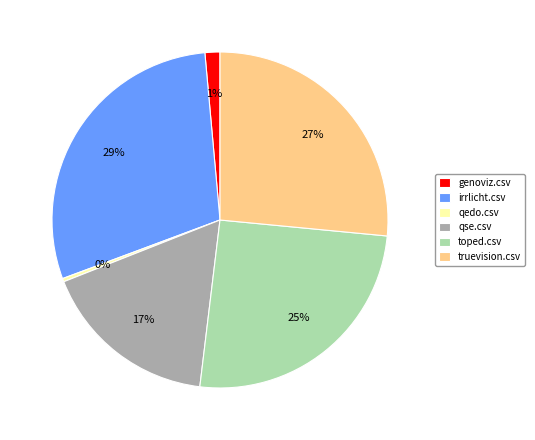

What is the largest slice in the pie chart?

irrlicht.csv